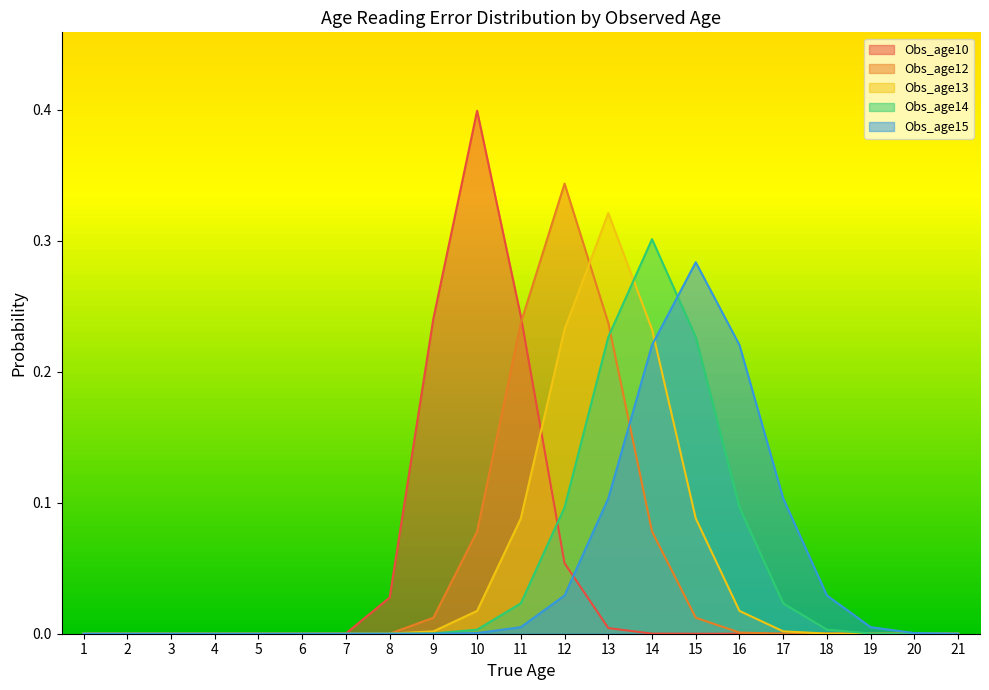

What is the greatest value displayed?

0.4